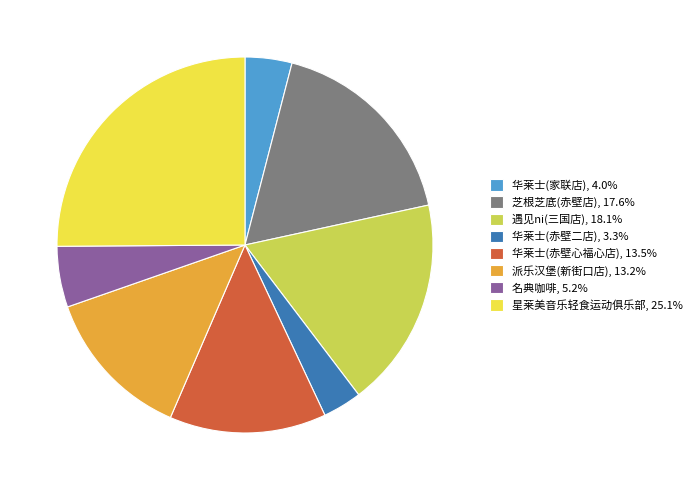

What is the largest slice in the pie chart?

星莱美音乐轻食运动俱乐部